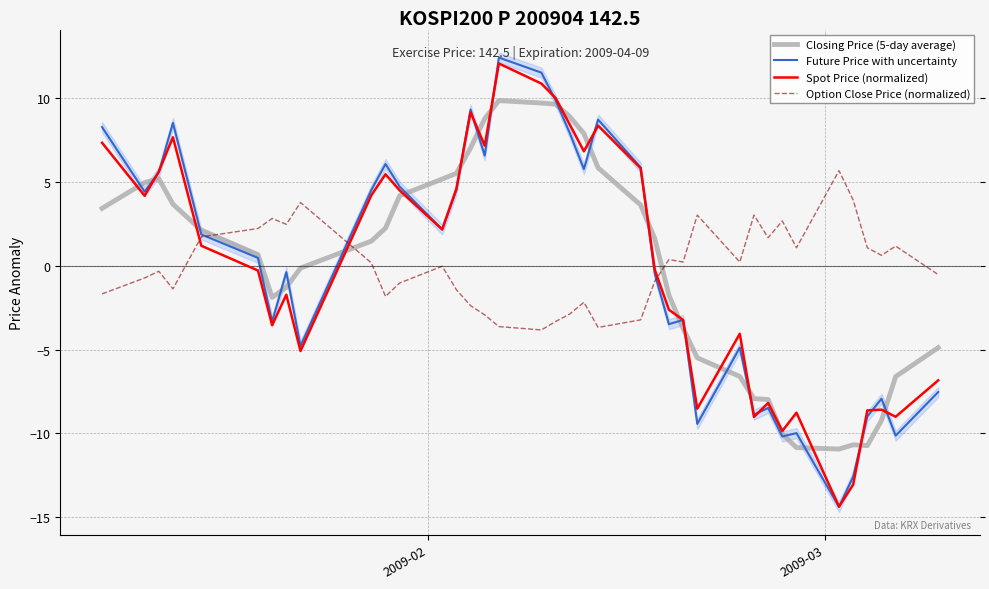

What is the minimum value for Spot Price (normalized)?

-14.4